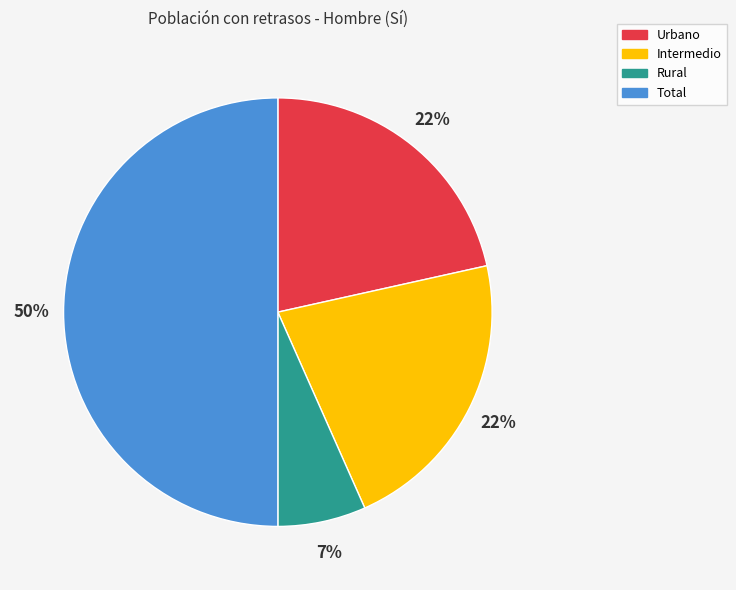

Count the number of slices in the pie.

4